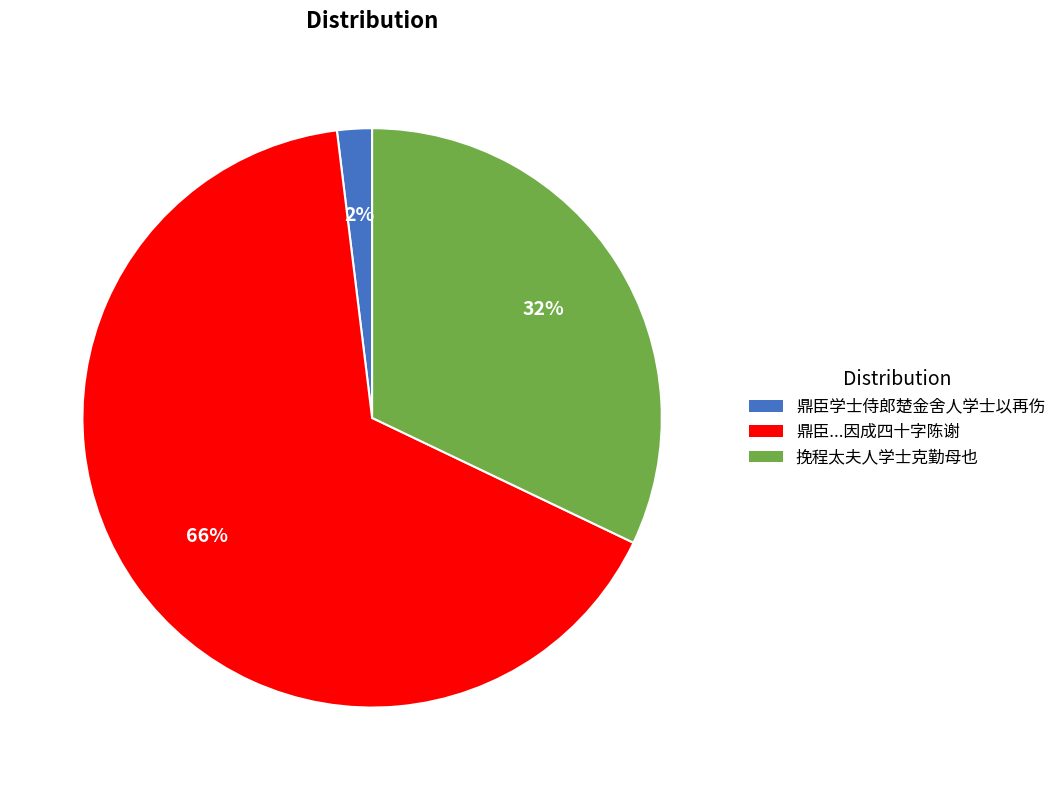

What is the largest slice in the pie chart?

鼎臣...因成四十字陈谢